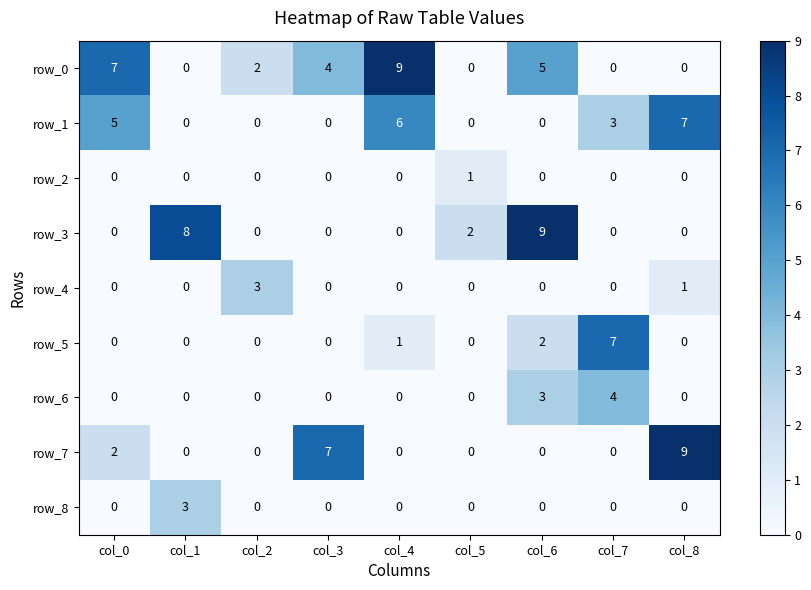

Reading left to right, transcribe all the data shown in this chart.

row_0: col_0=7	col_1=0	col_2=2	col_3=4	col_4=9	col_5=0	col_6=5	col_7=0	col_8=0
row_1: col_0=5	col_1=0	col_2=0	col_3=0	col_4=6	col_5=0	col_6=0	col_7=3	col_8=7
row_2: col_0=0	col_1=0	col_2=0	col_3=0	col_4=0	col_5=1	col_6=0	col_7=0	col_8=0
row_3: col_0=0	col_1=8	col_2=0	col_3=0	col_4=0	col_5=2	col_6=9	col_7=0	col_8=0
row_4: col_0=0	col_1=0	col_2=3	col_3=0	col_4=0	col_5=0	col_6=0	col_7=0	col_8=1
row_5: col_0=0	col_1=0	col_2=0	col_3=0	col_4=1	col_5=0	col_6=2	col_7=7	col_8=0
row_6: col_0=0	col_1=0	col_2=0	col_3=0	col_4=0	col_5=0	col_6=3	col_7=4	col_8=0
row_7: col_0=2	col_1=0	col_2=0	col_3=7	col_4=0	col_5=0	col_6=0	col_7=0	col_8=9
row_8: col_0=0	col_1=3	col_2=0	col_3=0	col_4=0	col_5=0	col_6=0	col_7=0	col_8=0